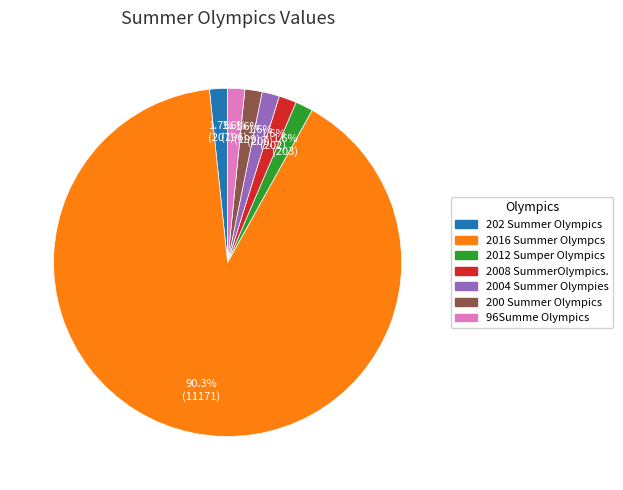

Which category has the biggest portion of the pie?

2016 Summer Olympcs